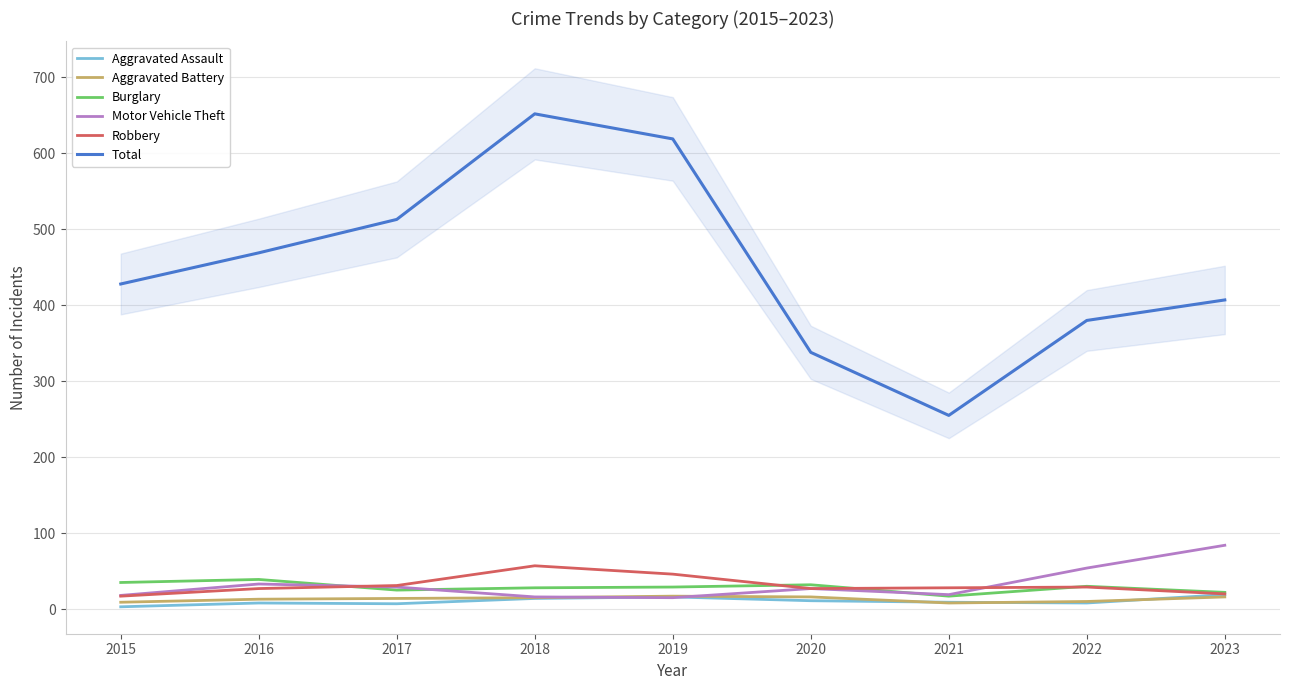

In Total, how many points are higher than both neighbors (excluding endpoints)?

1